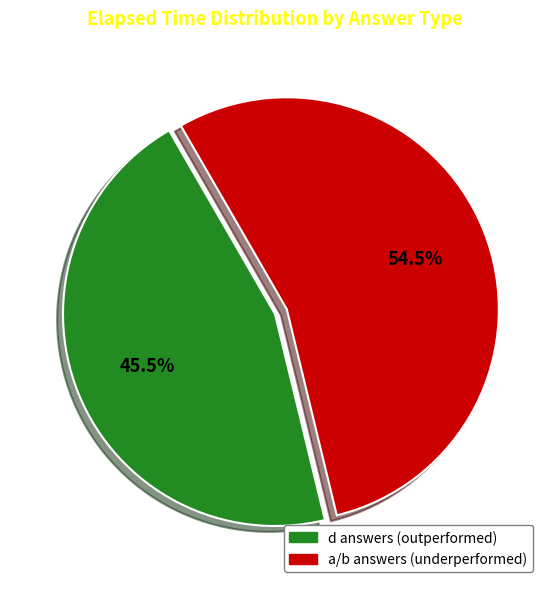

Which slice is the largest?

a/b answers (underperformed)